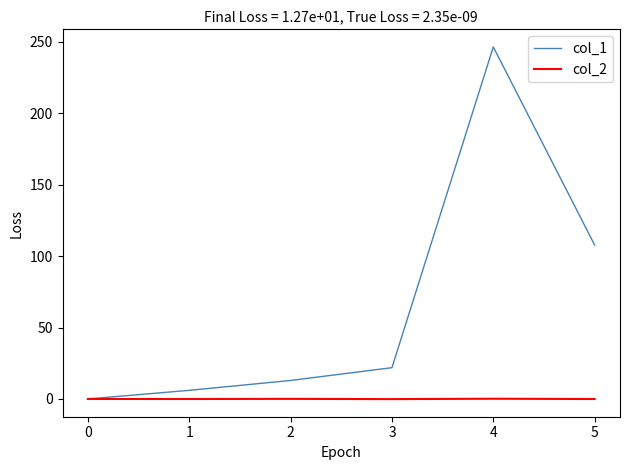

Between 1 and 4, which series saw the biggest shift?

col_1